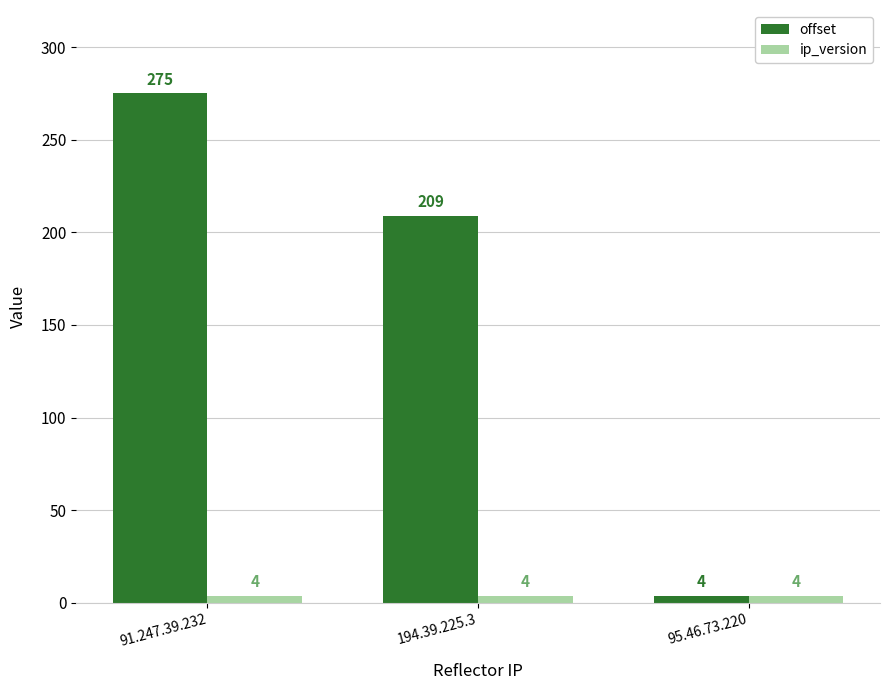

How many groups of bars are there?

3